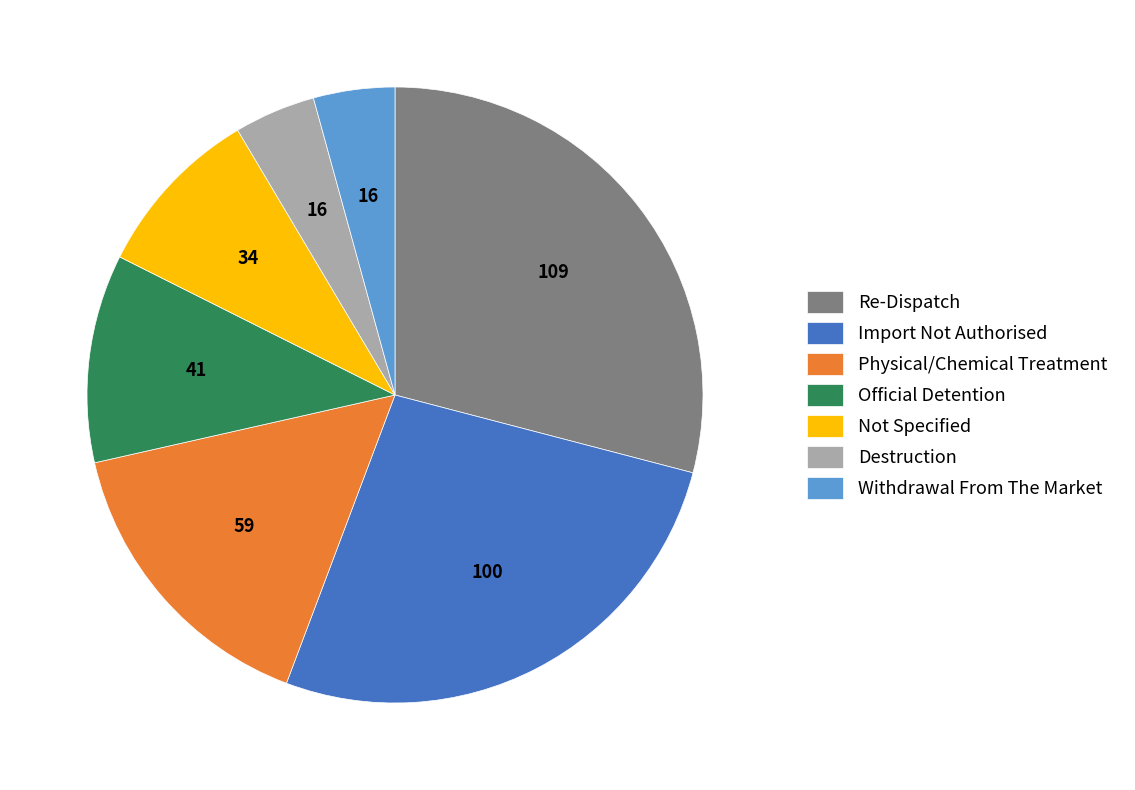

Is it true that Physical/Chemical Treatment is 16% of the pie?

True